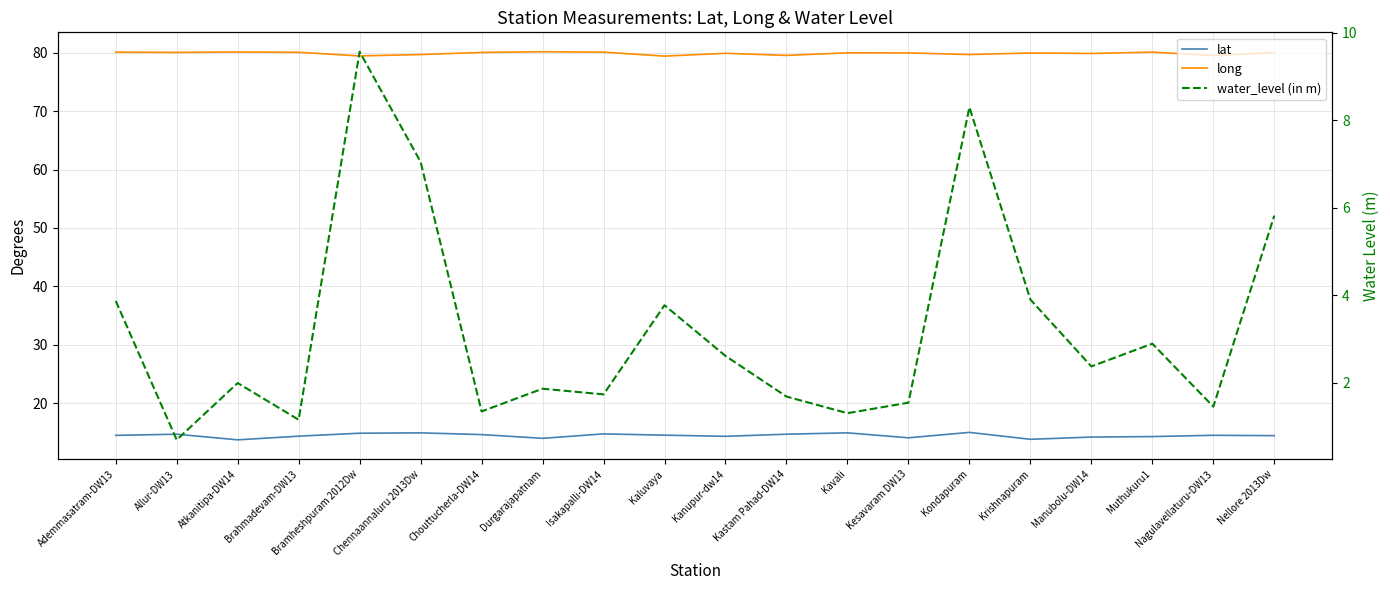

True or false: long and lat cross at least once.

False